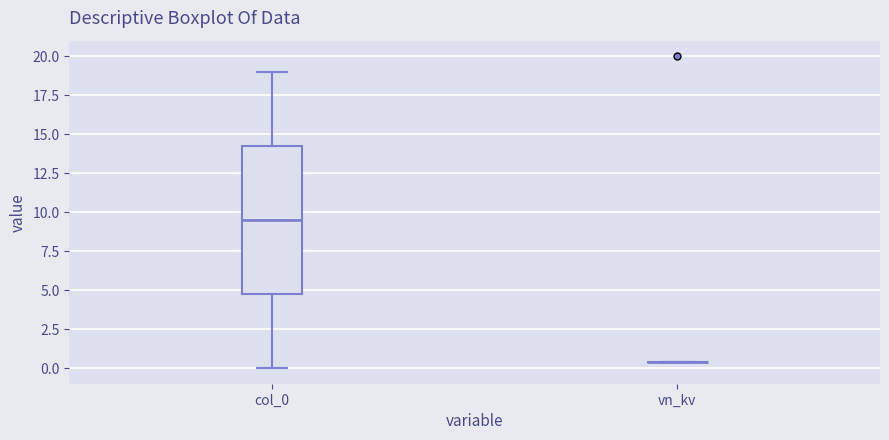

Reading left to right, transcribe this box plot: for each box, give where its median line is, the range the box spans, and where its two whiskers end, as read against the y-axis. The values are not printed on the chart, so give them approximately, as read against the axis.

col_0: median 9.5, box 5.0 to 14.5, whiskers 0.0 to 19.0
vn_kv: box collapsed to a line at 0.5, whiskers 0.5 to 0.5